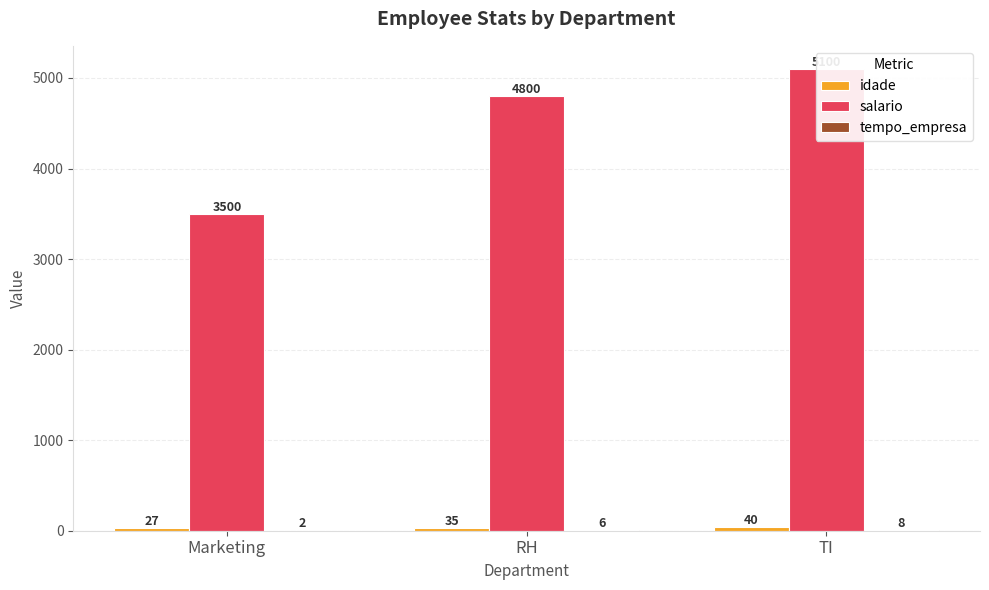

Reading left to right, what are all the values shown in this chart?

idade: 27	35	40
salario: 3500	4800	5100
tempo_empresa: 2	6	8